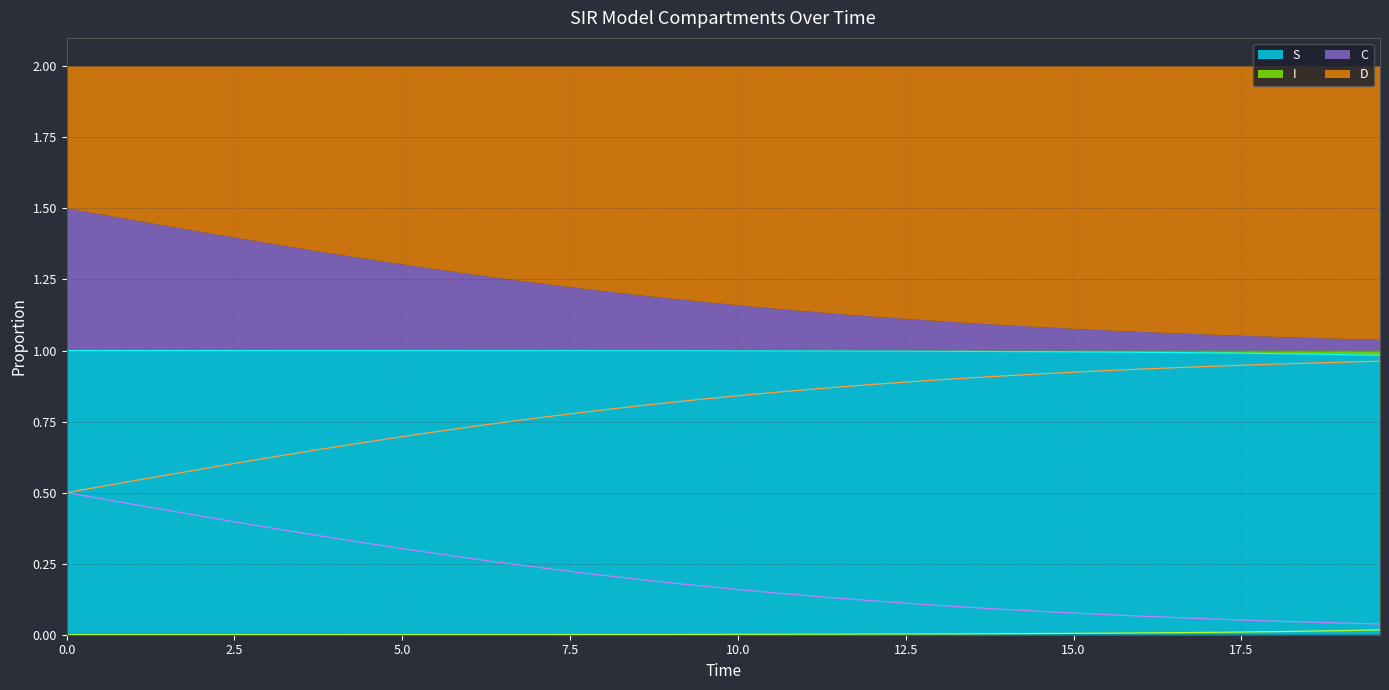

True or false: C and S cross at least once.

False